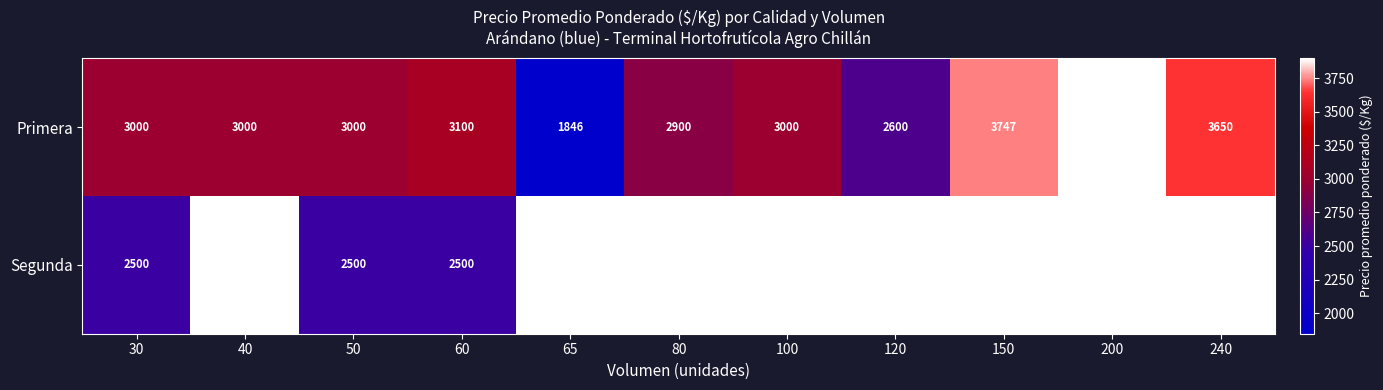

How many data points does each series have?

11